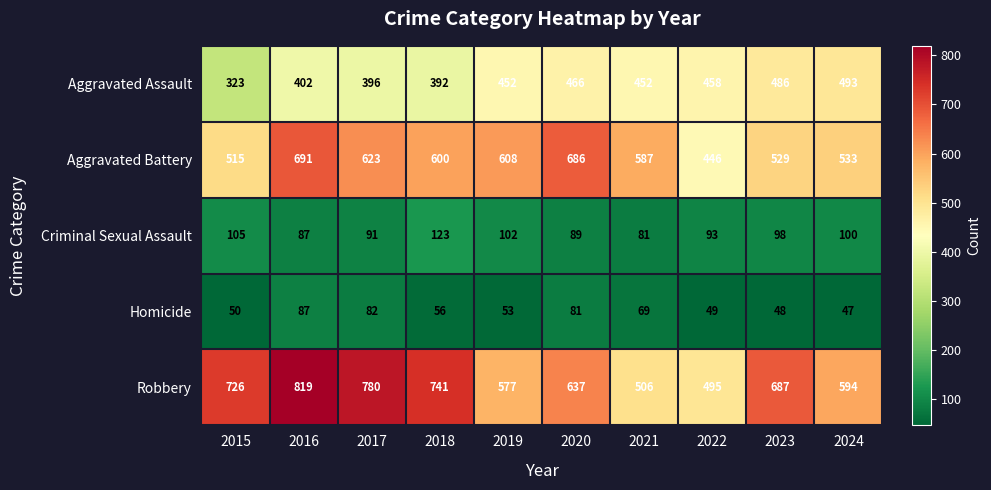

What is the smallest value displayed?

47